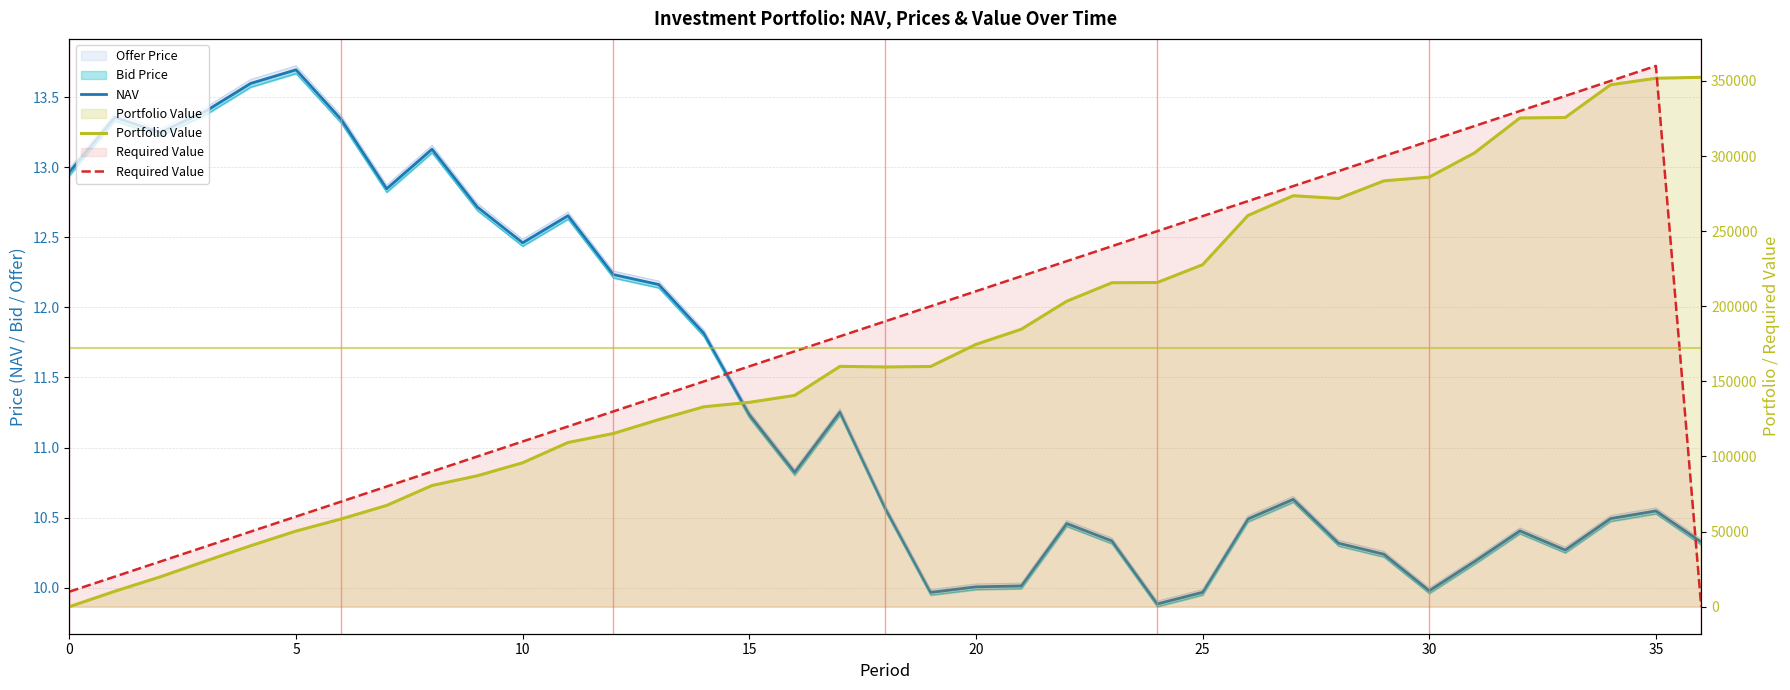

The value of Portfolio Value at 35 is 21908.6. True or false?

False